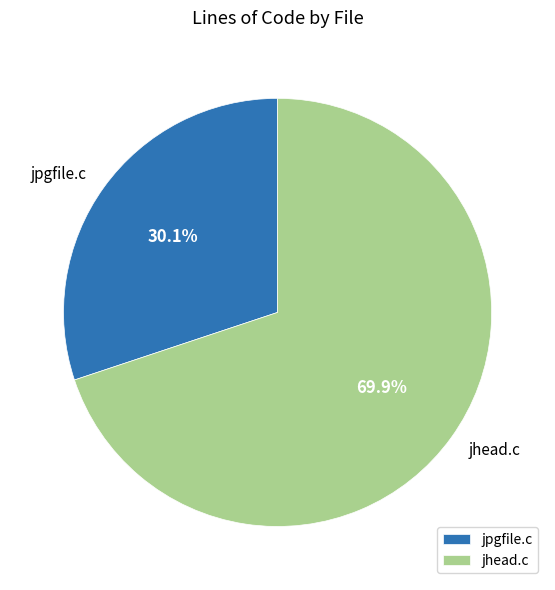

Which has a higher value, jhead.c or jpgfile.c?

jhead.c